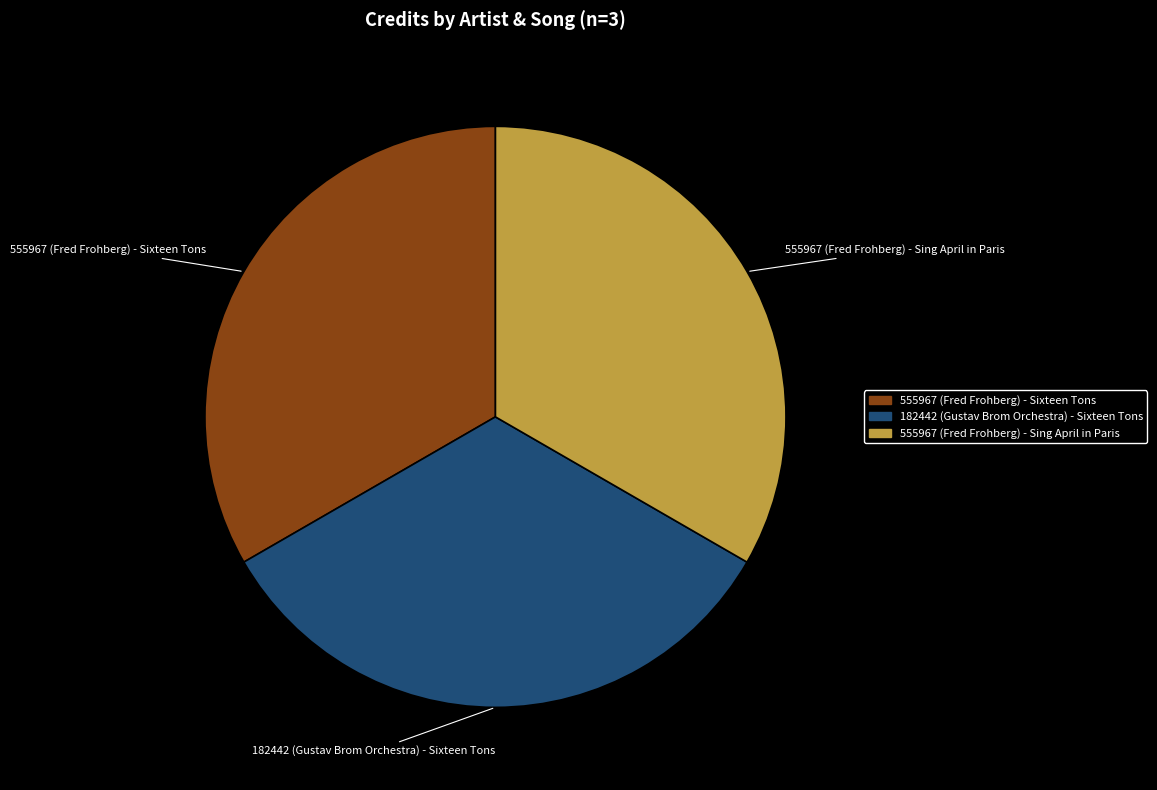

What is the ratio of the value at 555967 (Fred Frohberg) - Sing April in Paris to the value at 555967 (Fred Frohberg) - Sixteen Tons?

1.0